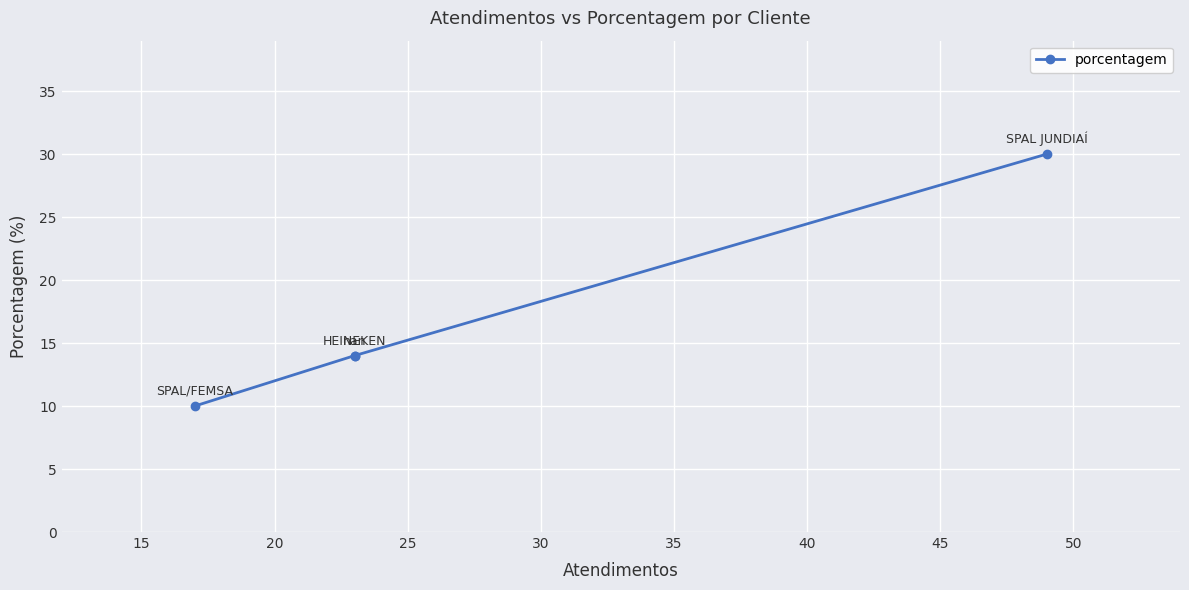

What is the smallest value displayed?

10